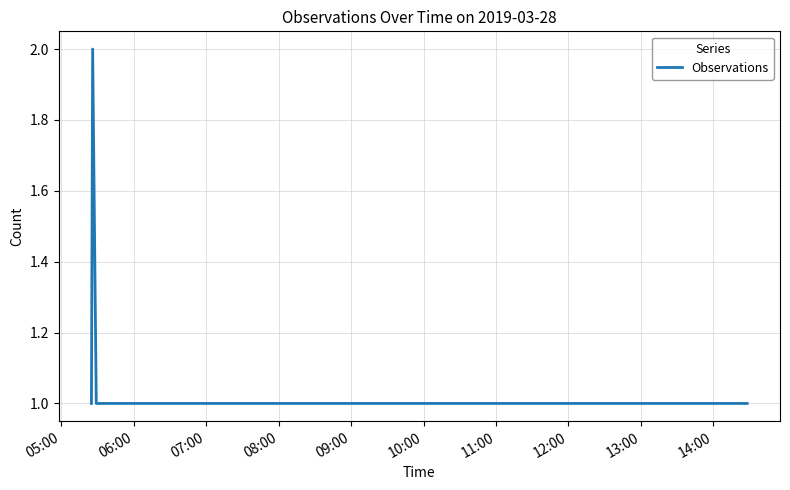

True or false: there are more than 0 points higher than both neighbors.

True